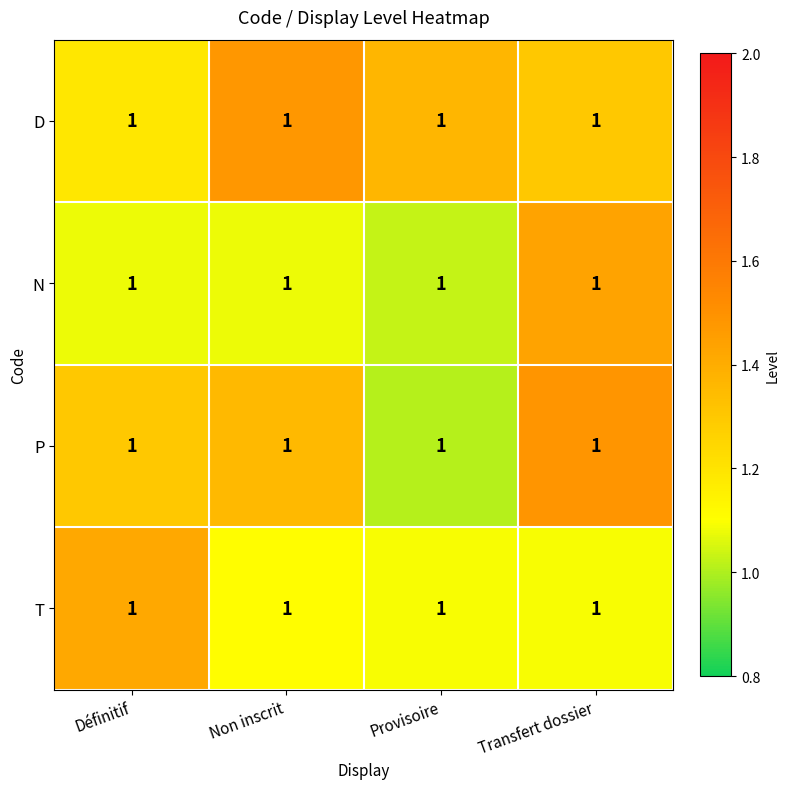

How many T values are between 1 and 2?

4